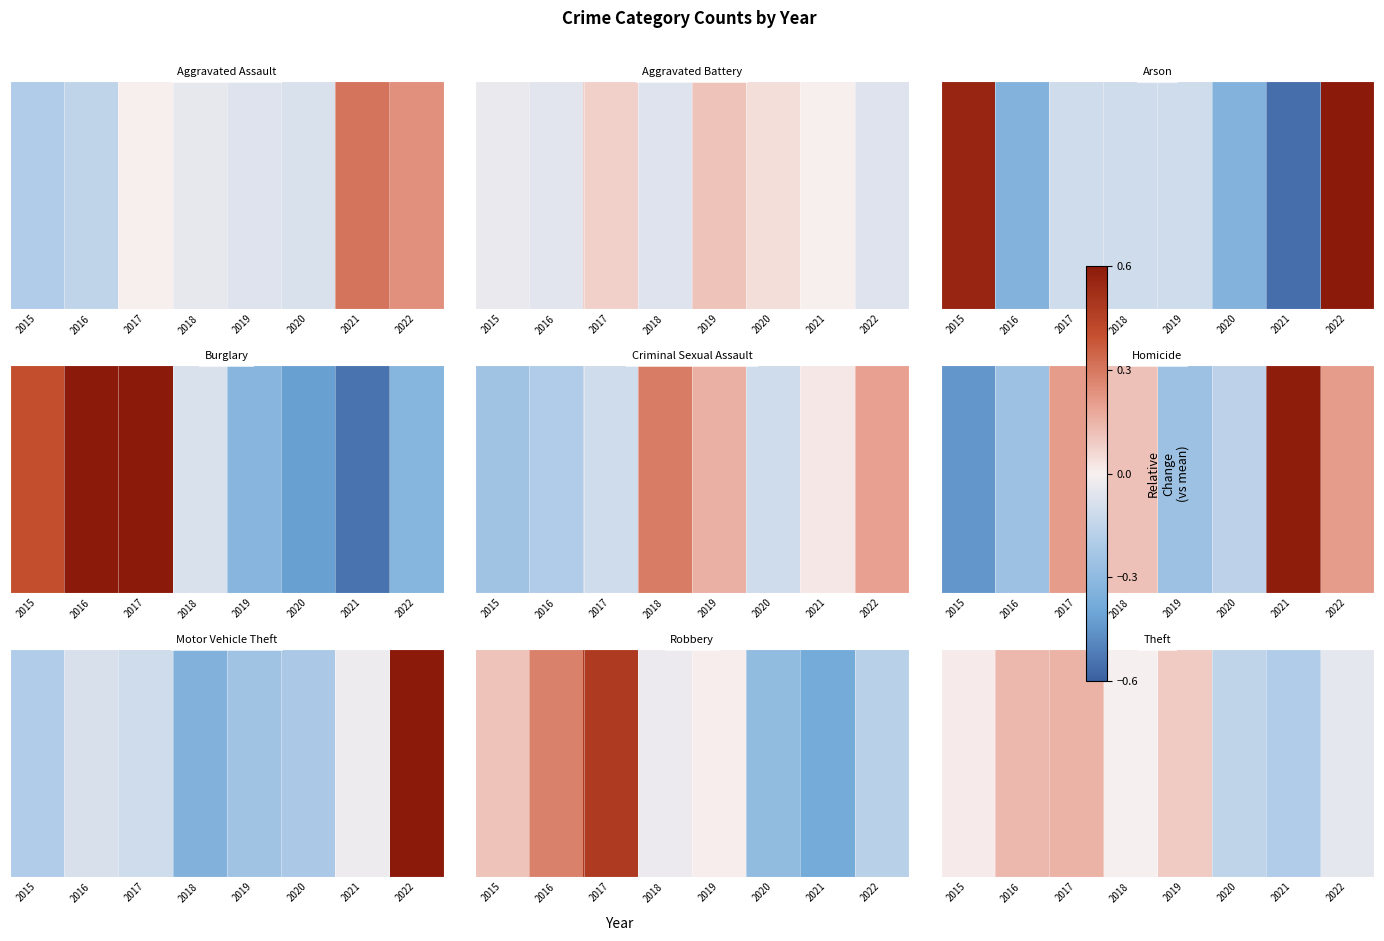

How many values exceed 0?

4